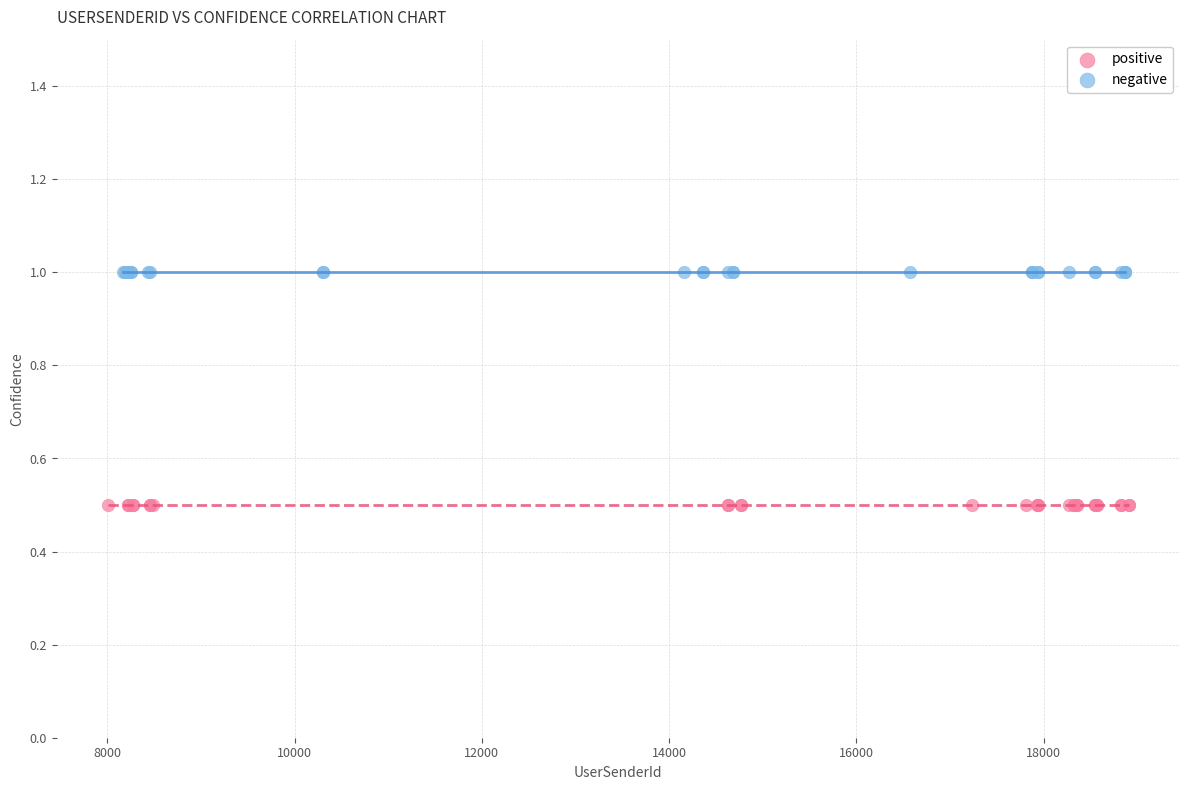

Which series contains the highest Y value?

negative